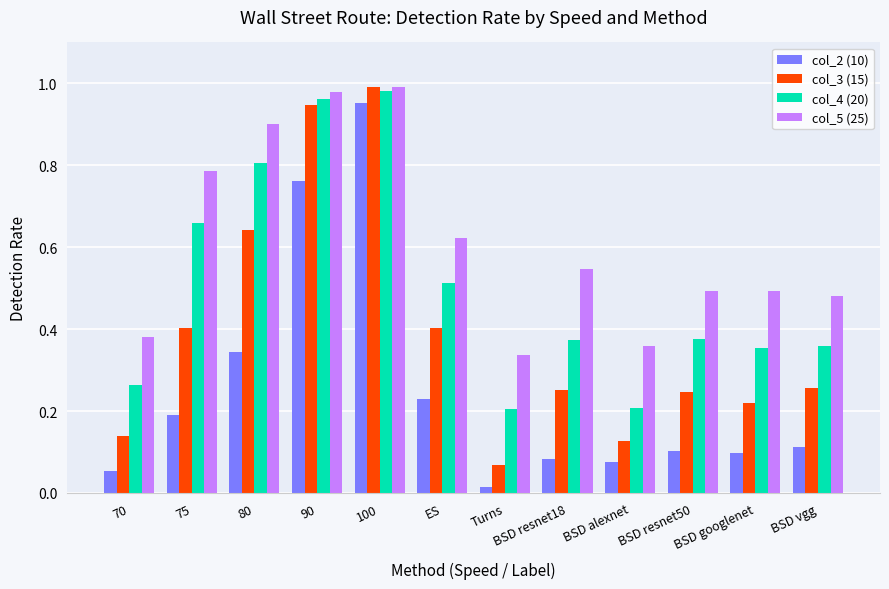

At 80, list the series in order from smallest to largest.

col_2 (10), col_3 (15), col_4 (20), col_5 (25)